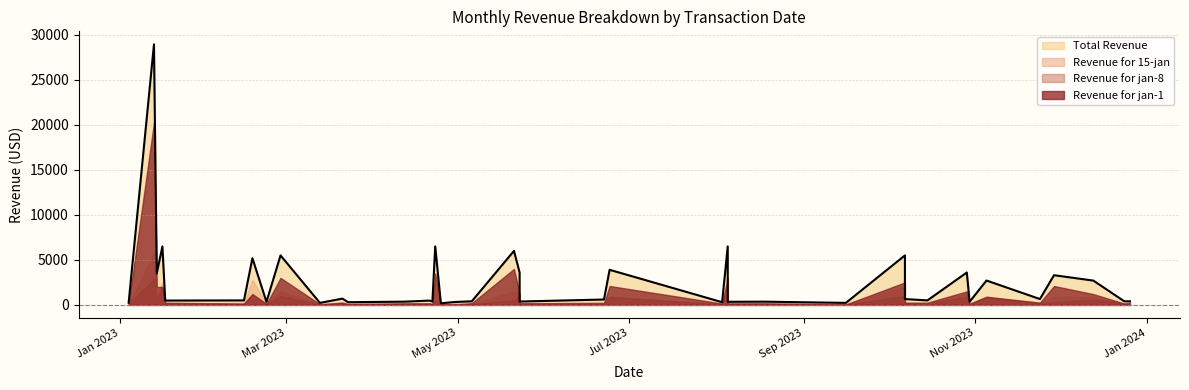

The Revenue for 15-jan series shows 64.9 at 6. True or false?

False